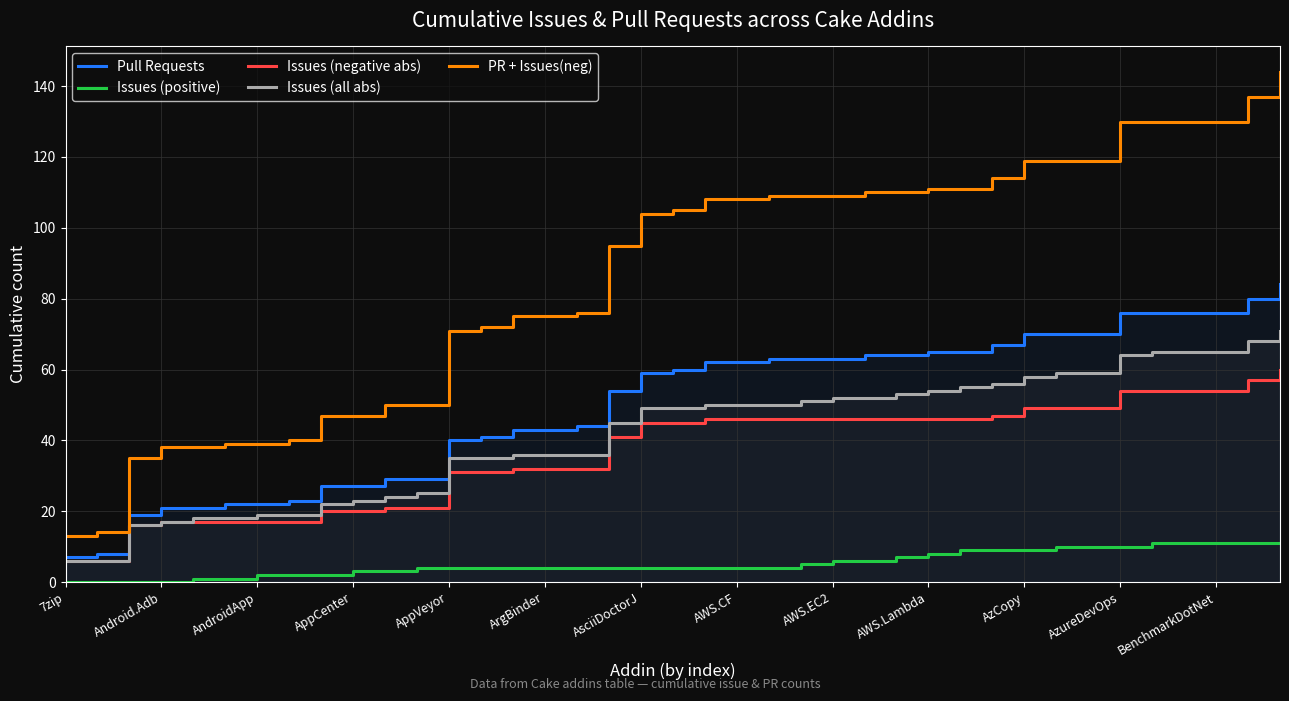

Is it true that Pull Requests equals 30 at 31?

False